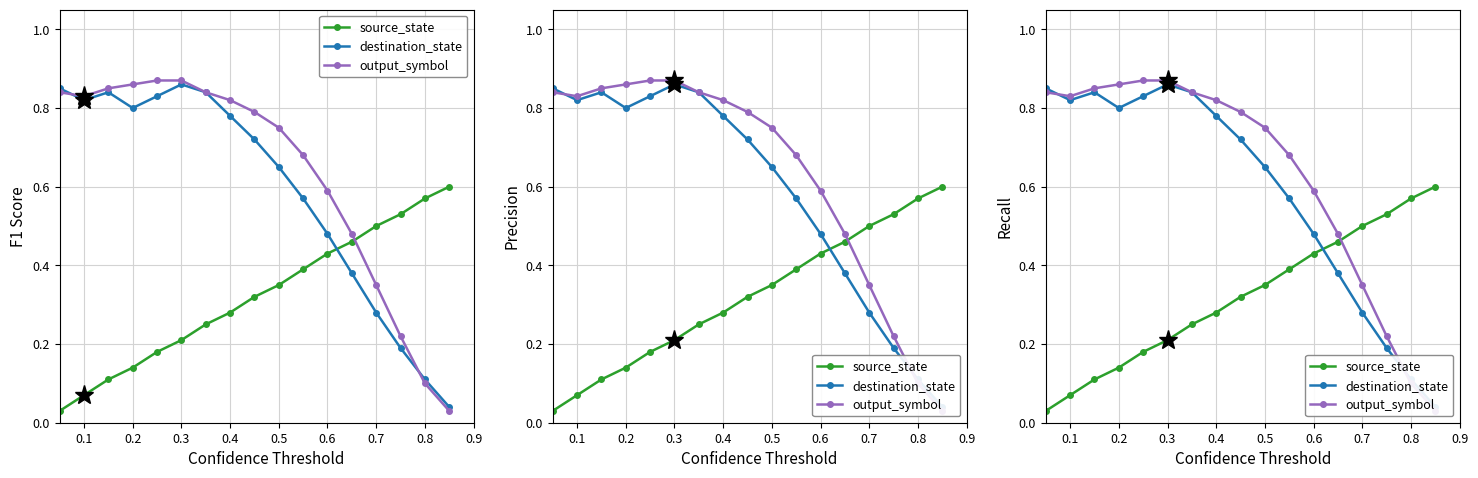

Does the chart display data point markers on the line(s)?

Yes